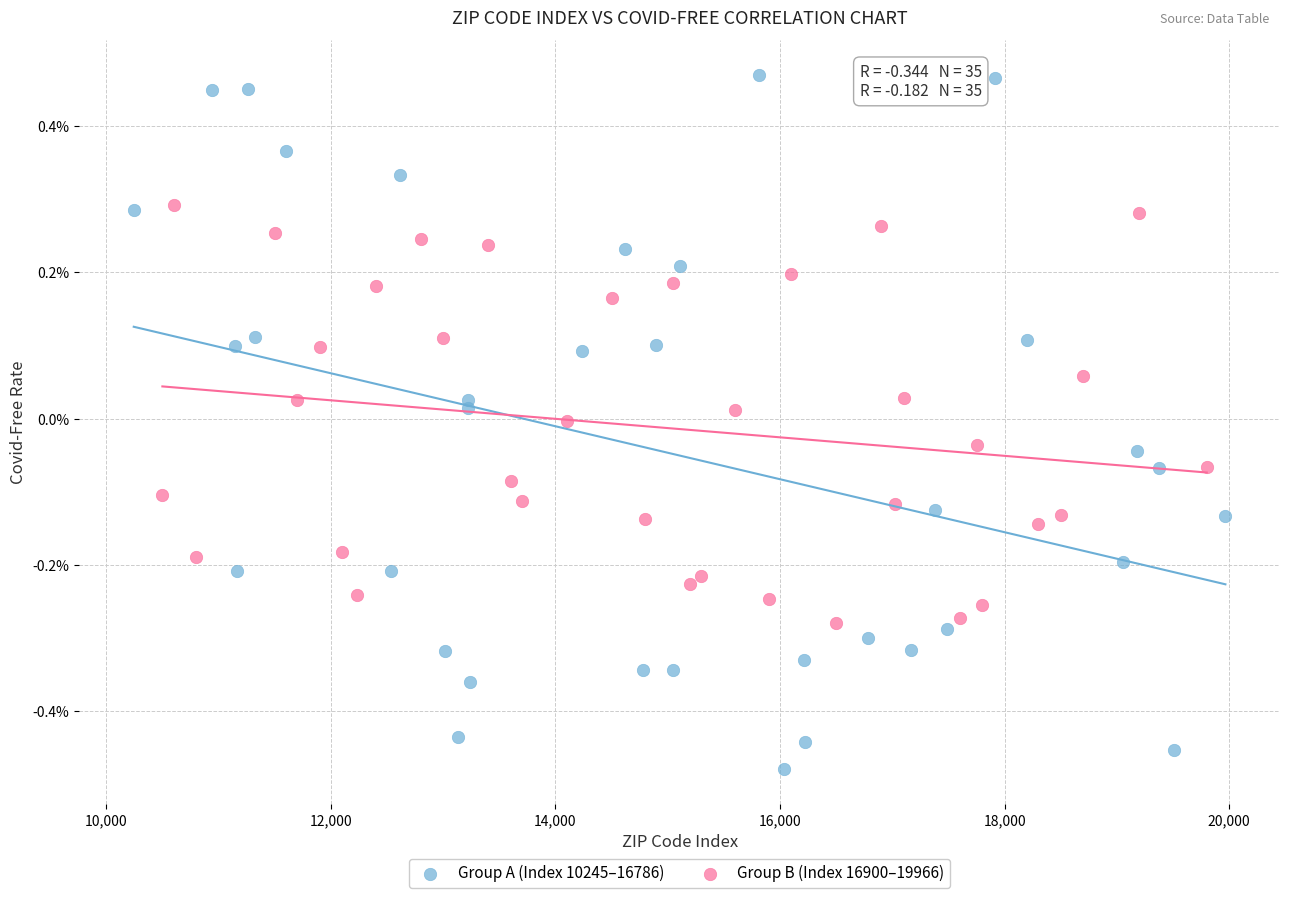

Which series contains the lowest Y value?

Group A (Index 10245–16786)